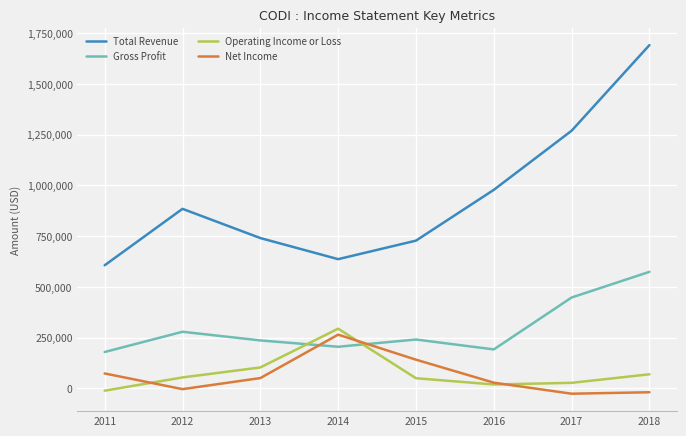

Which series has the largest range (max minus min)?

Total Revenue